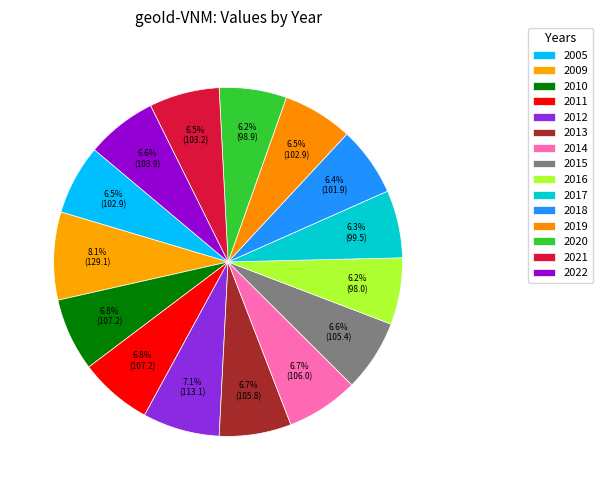

Combined, what portion of the pie is 2005 and 2012?

13.6%